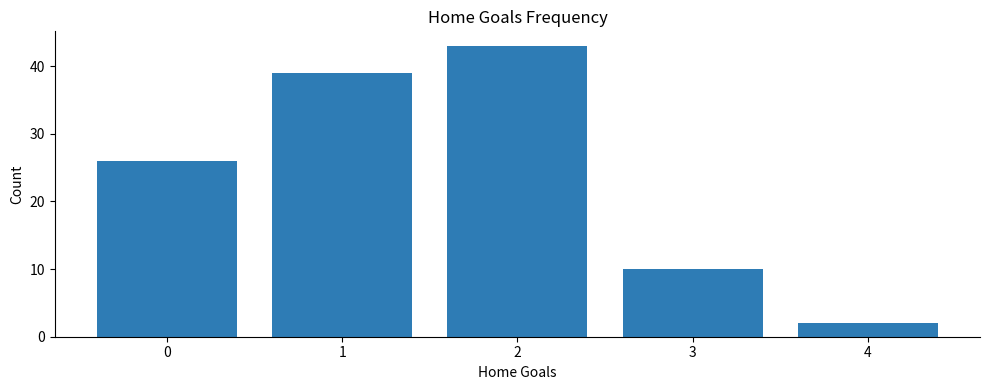

What is the greatest value displayed?

43